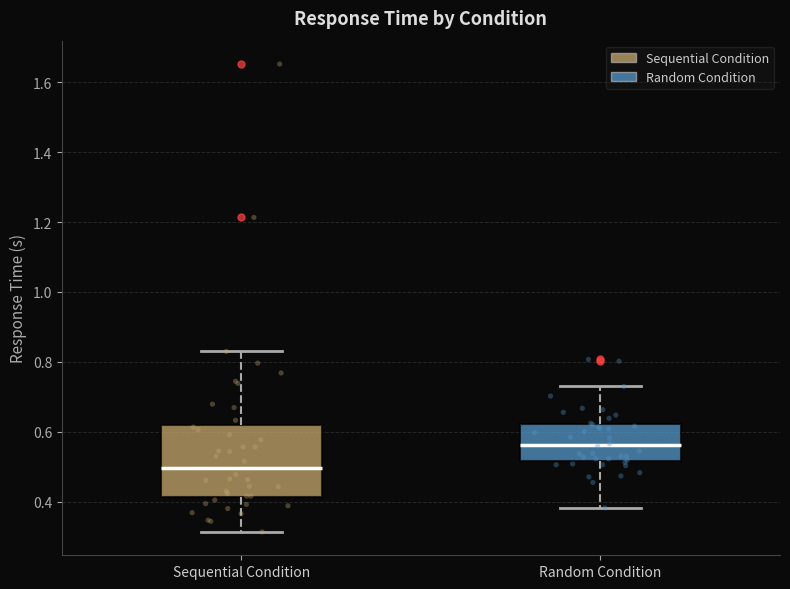

Which box's median line is the lowest?

Sequential Condition